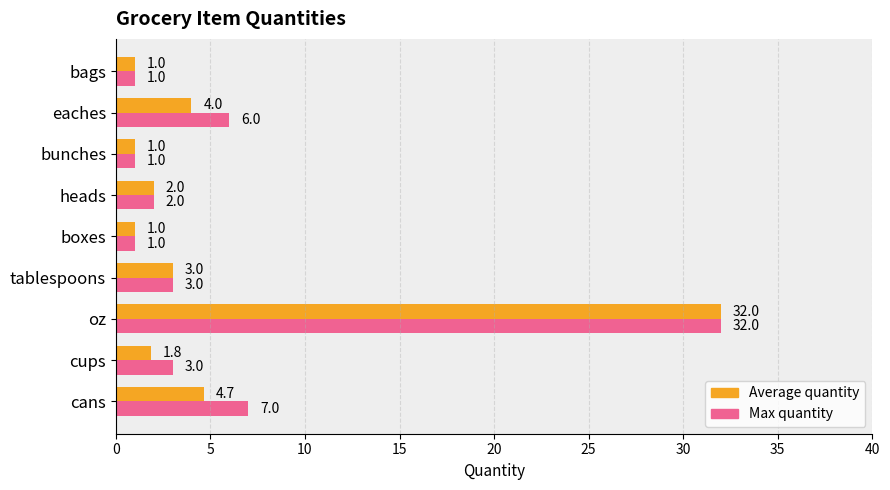

Which category has the highest value across all series?

oz